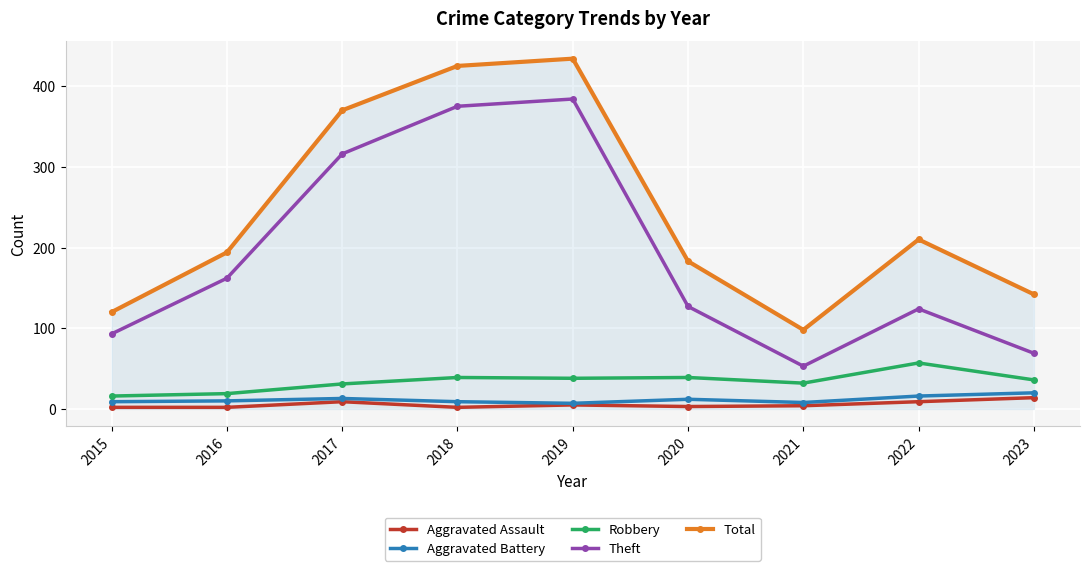

What is the greatest value displayed?

434